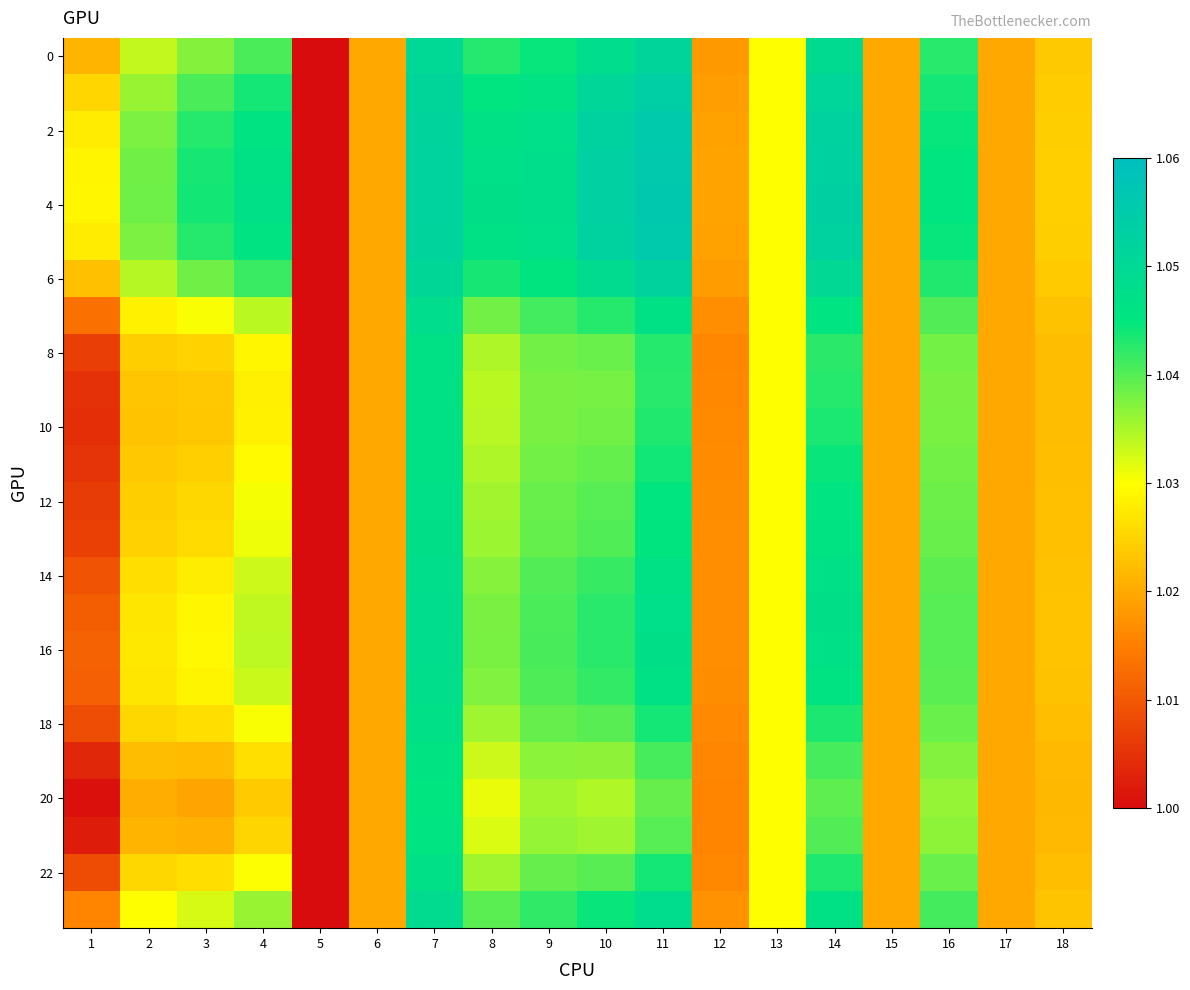

What is the maximum value shown in the chart?

1.1